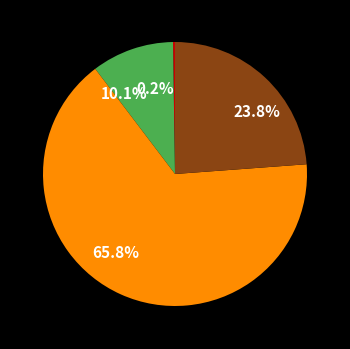

Is the sum of 65.8% and 10.1% greater than half?

Yes